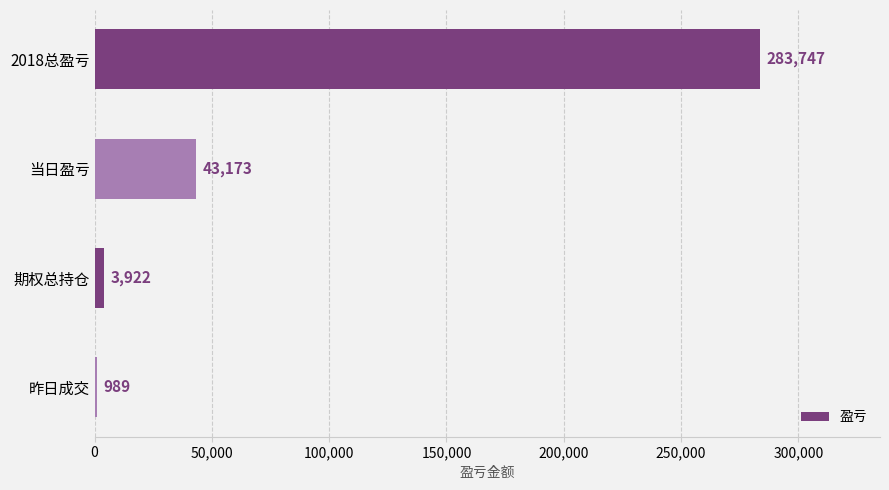

Reading bottom to top, what are all the values shown in this chart?

昨日成交=989	期权总持仓=3922	当日盈亏=43173	2018总盈亏=283747